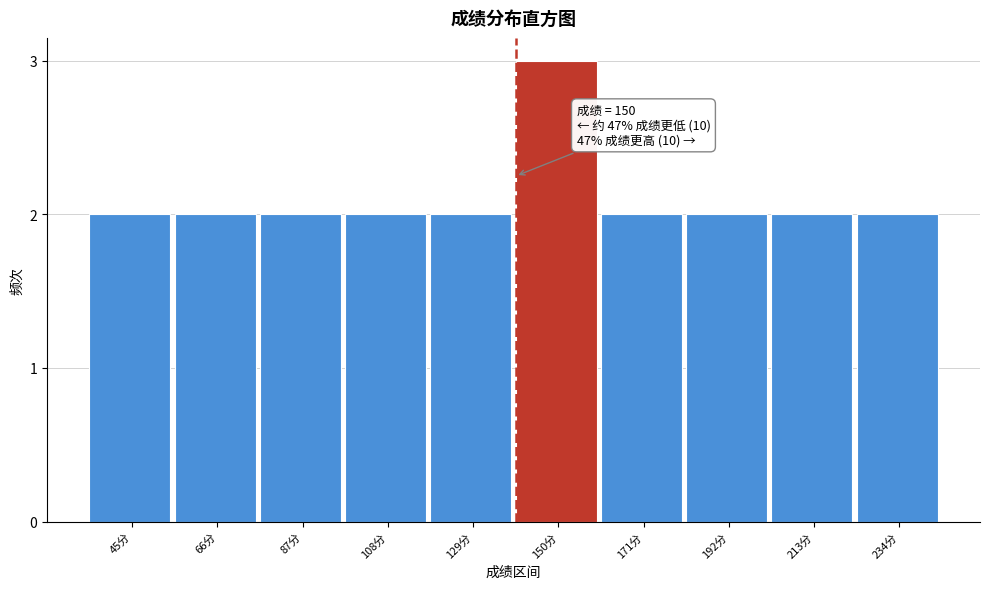

Reading left to right, list all the values displayed in this chart.

2	2	2	2	2	3	2	2	2	2